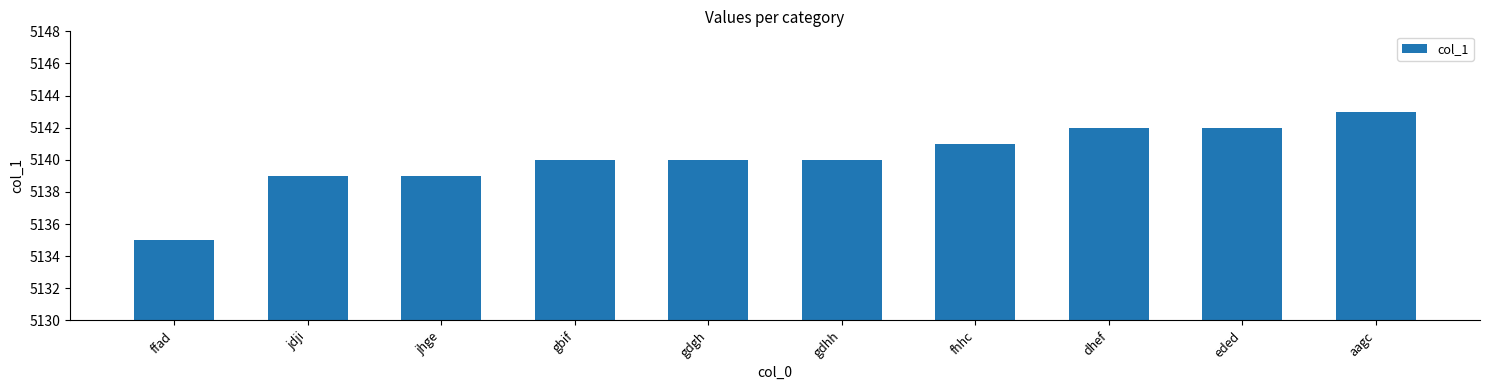

Reading left to right, transcribe all the data shown in this chart.

ffad=5135	jdji=5139	jhge=5139	gbif=5140	gdgh=5140	gdhh=5140	fhhc=5141	dhef=5142	eded=5142	aagc=5143